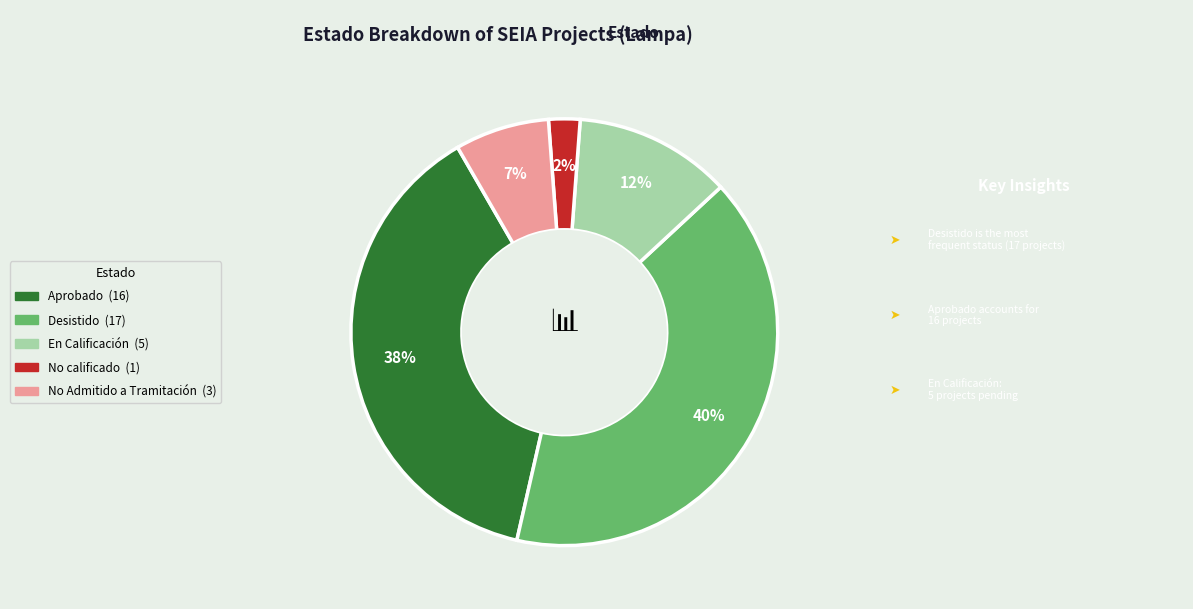

Does any single category account for the majority?

No